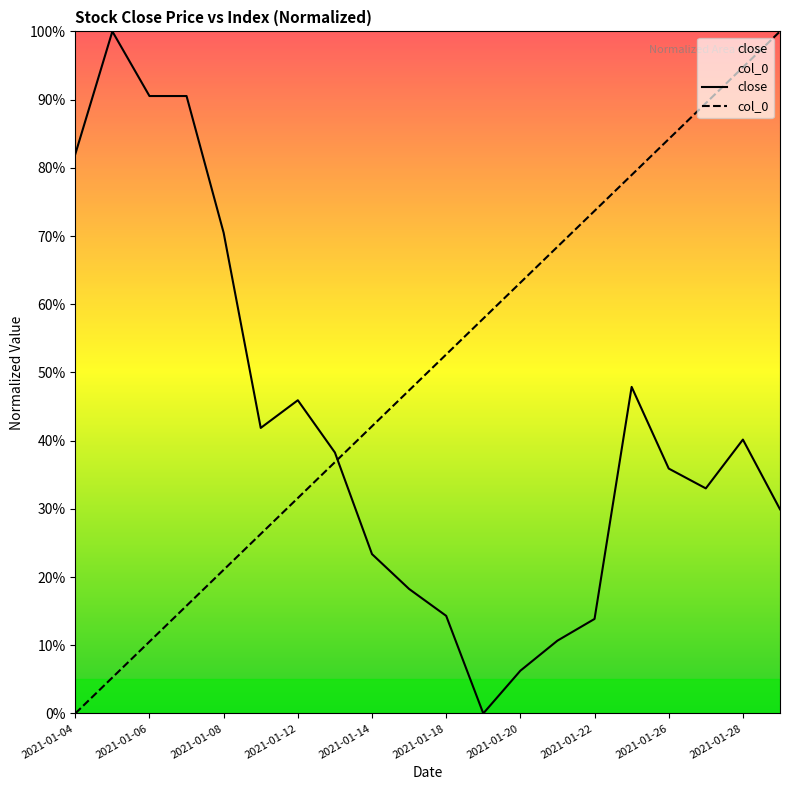

Count the number of categories in the chart.

20